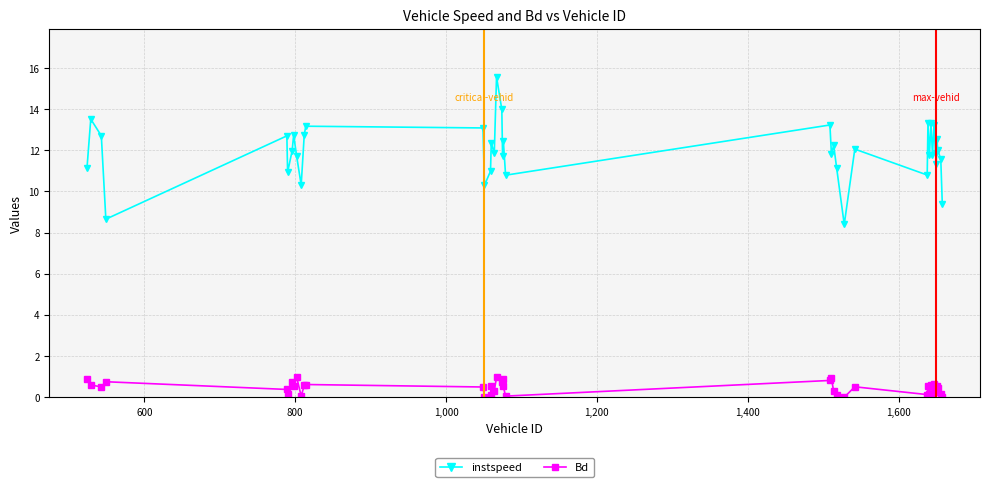

What is the value of the Bd point at the 12th from the left?

0.6